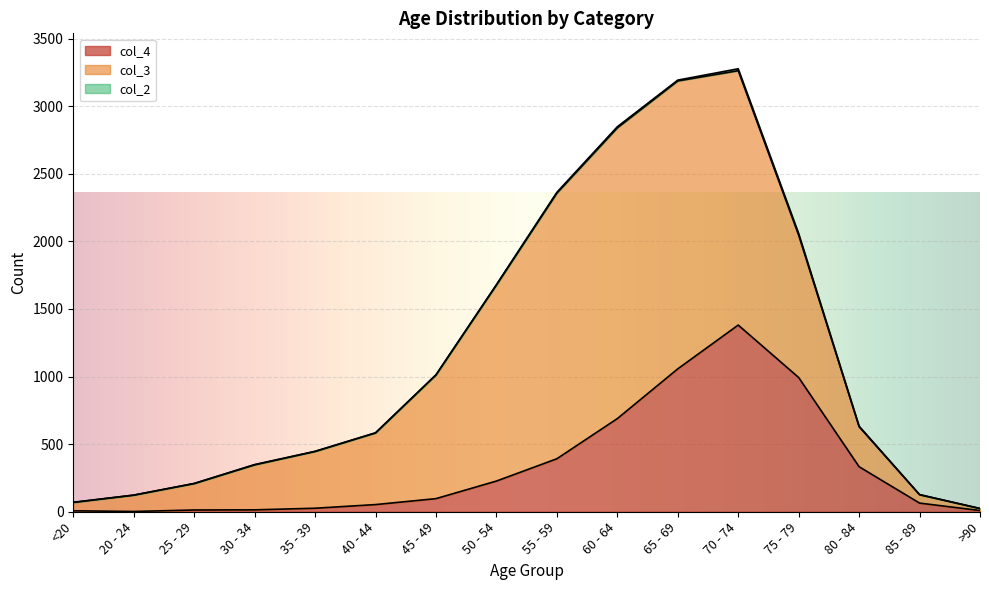

Where is col_4 nearest to the value 691?

60 - 64